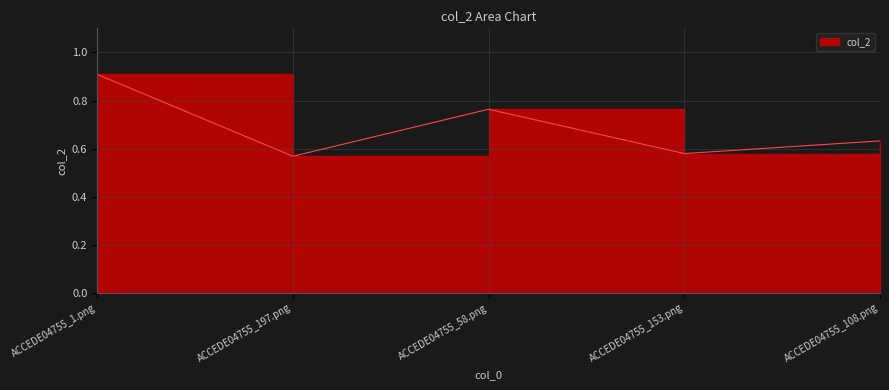

How many interior local peaks (higher than both neighbors) does the data have?

1